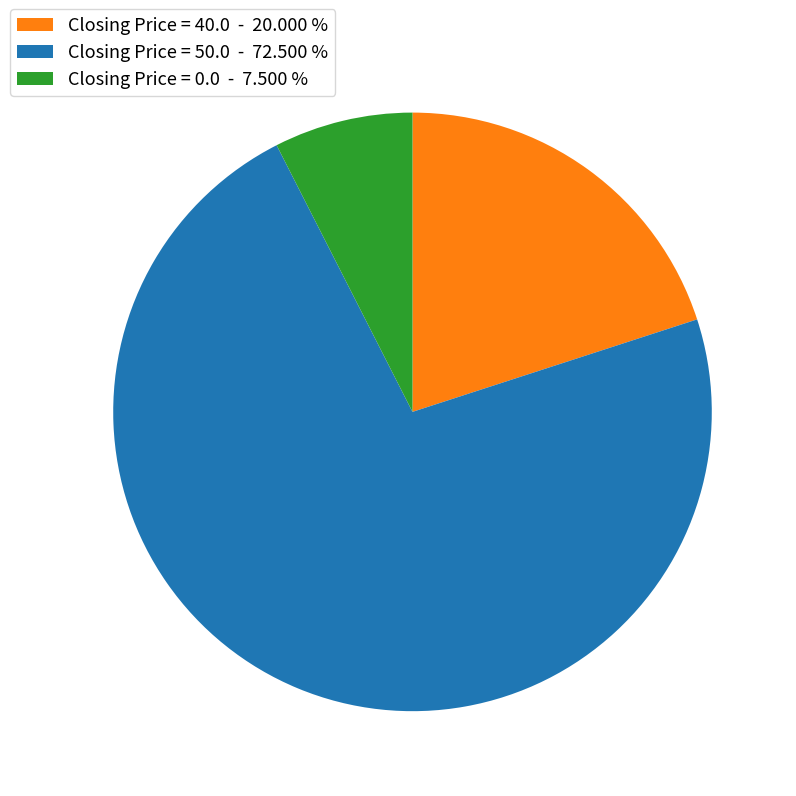

What is the largest slice in the pie chart?

Closing Price = 50.0 - 72.500 %